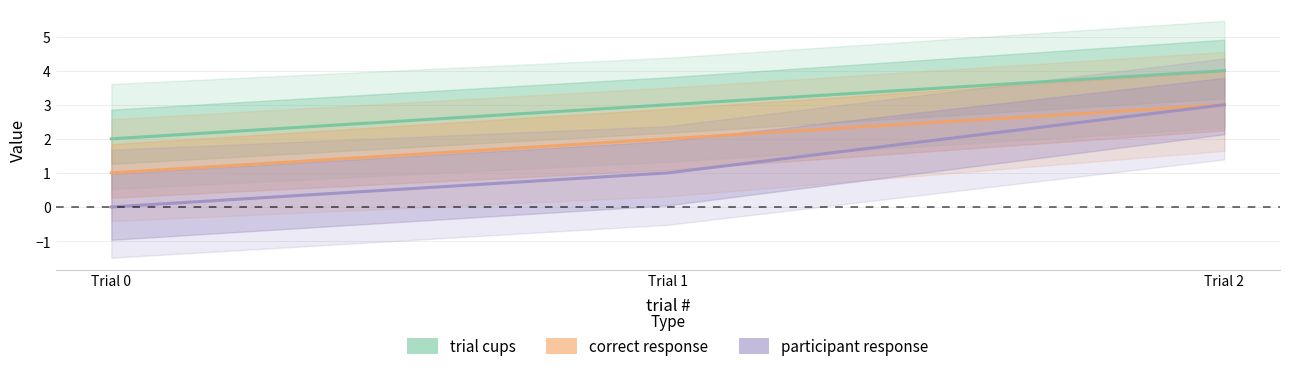

At which label does trial cups first exceed 3?

Trial 2